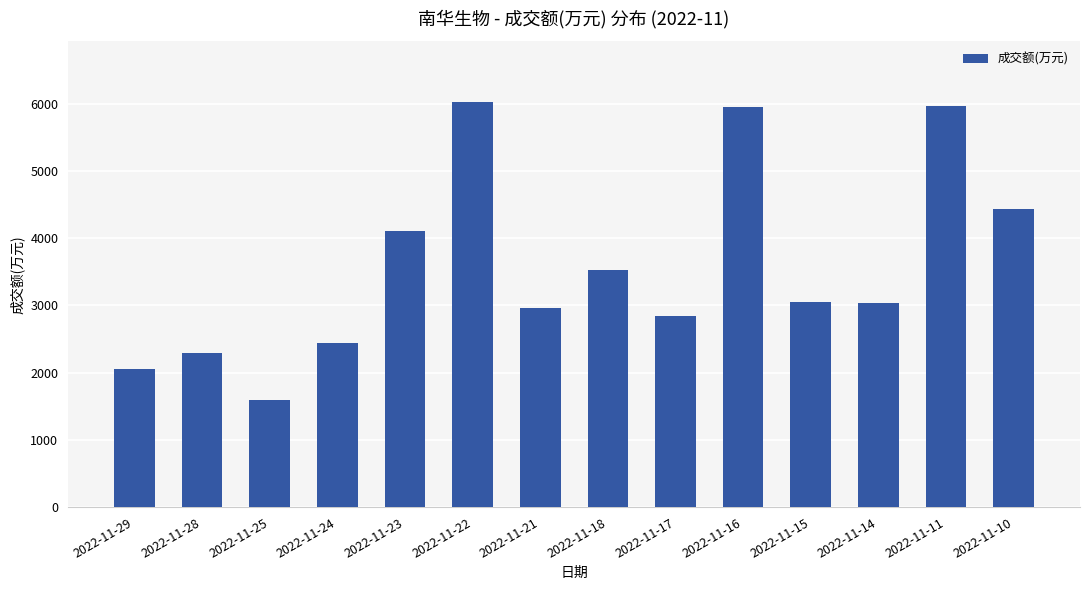

Which has a higher value, 2022-11-15 or 2022-11-24?

2022-11-15